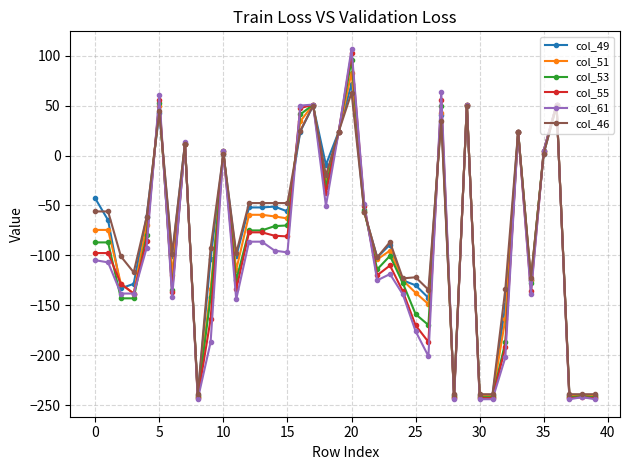

What is the smallest value displayed?

-244.0